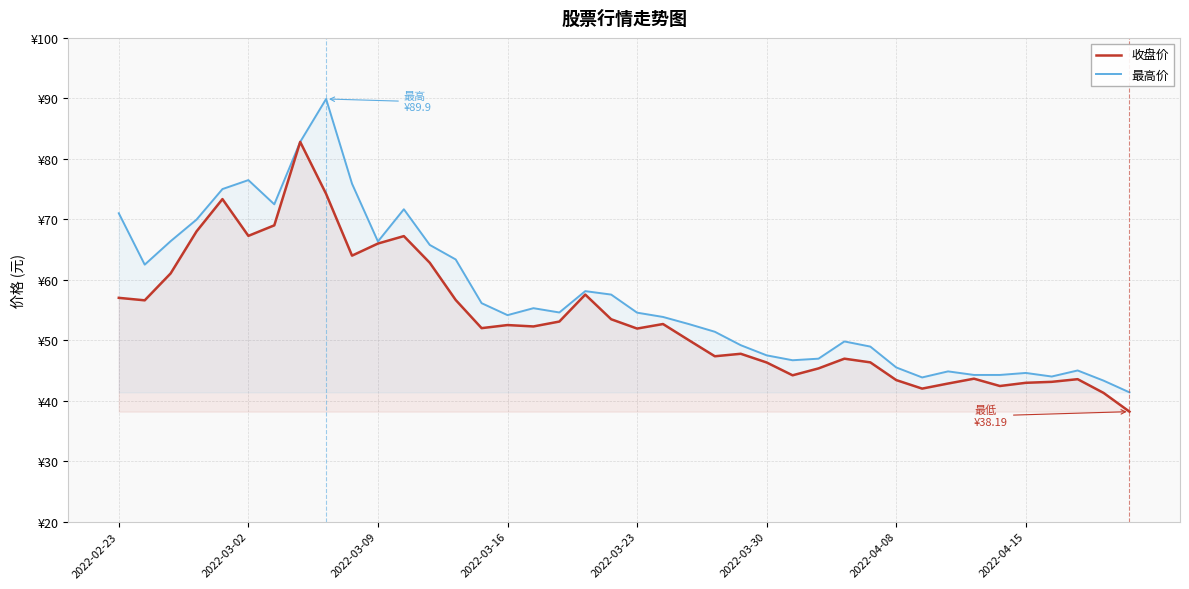

Is this an area chart (filled region under the line)?

No